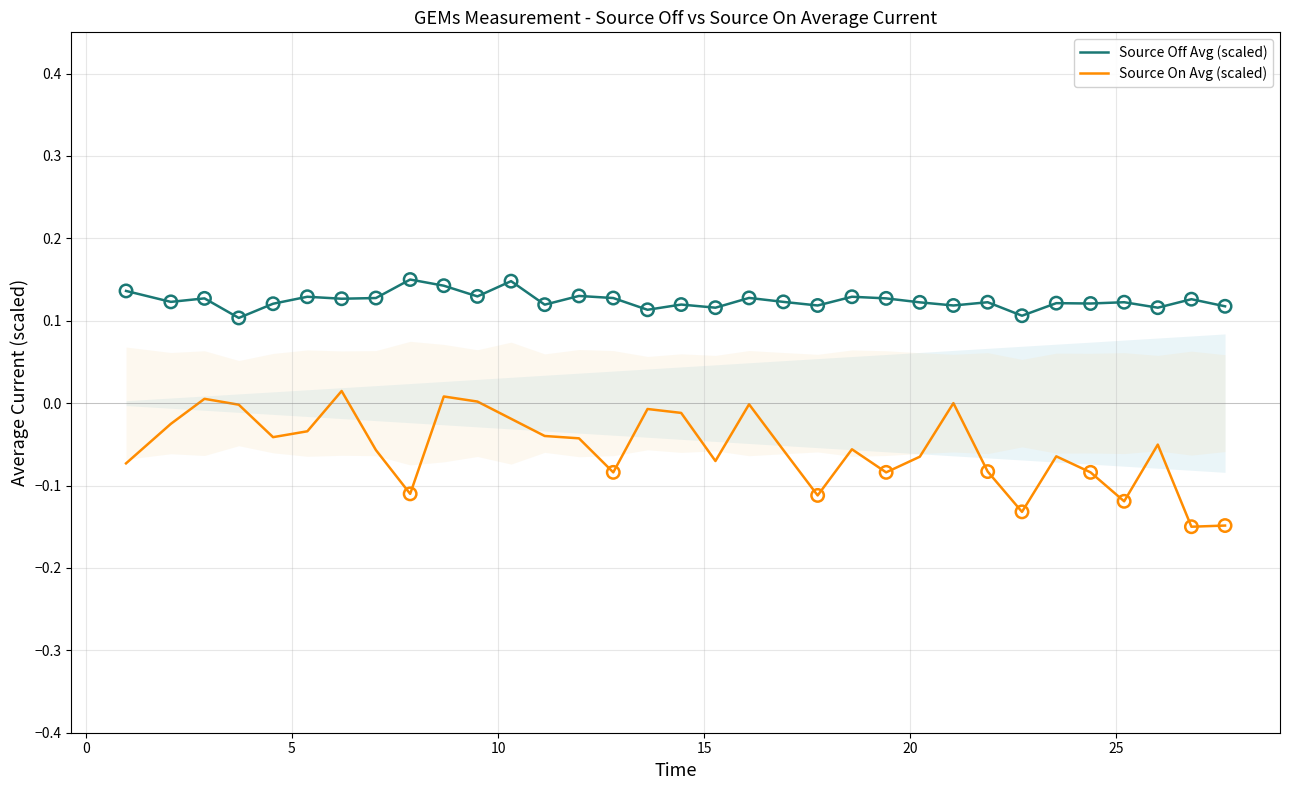

Which series reaches the maximum Y coordinate?

Source Off Avg (scaled)